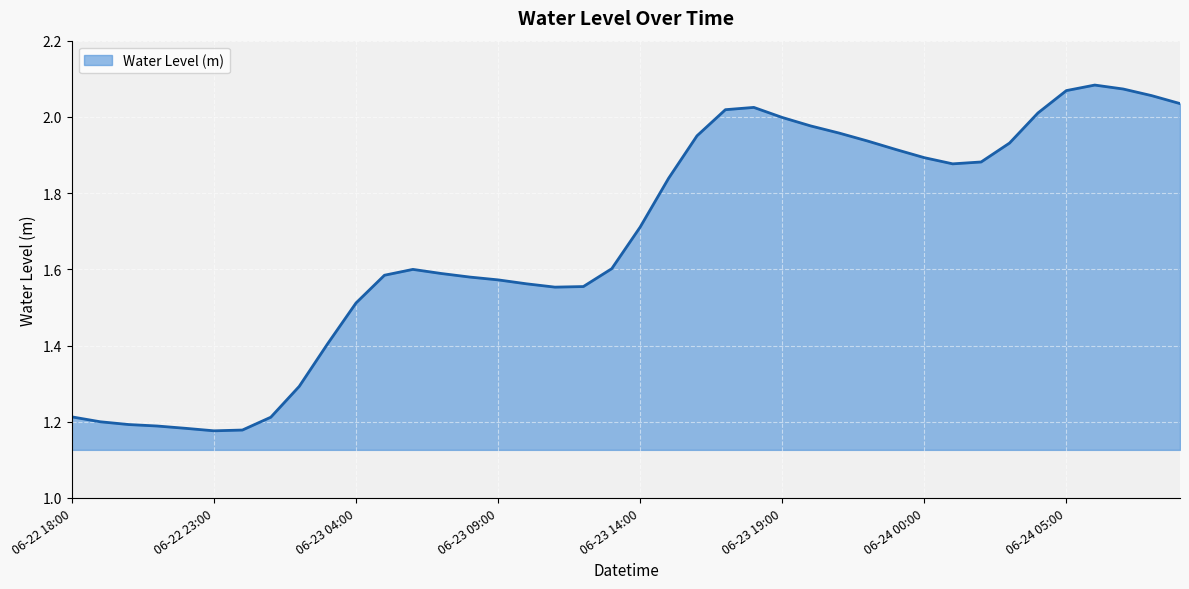

What is the difference between the maximum and minimum values?

0.9